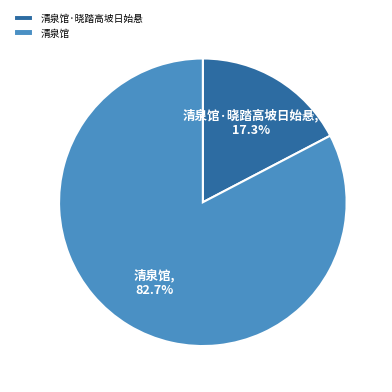

Is there any slice that represents more than half of the pie?

Yes